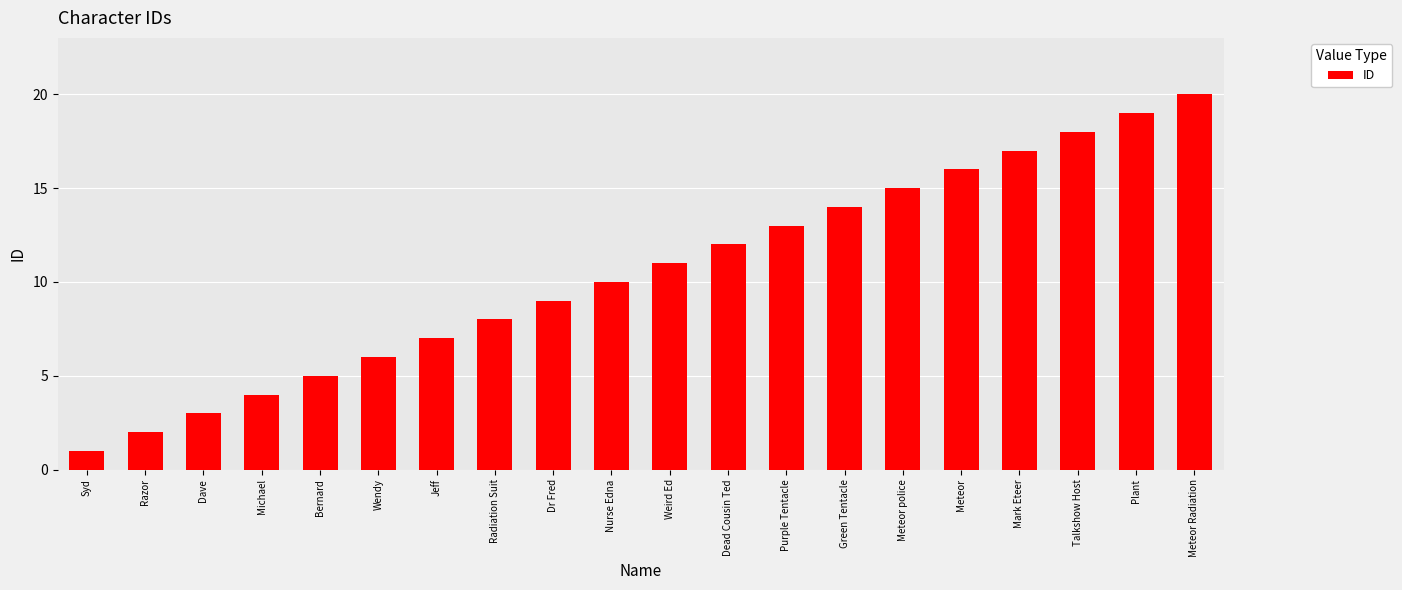

What value does the data have at Wendy?

6